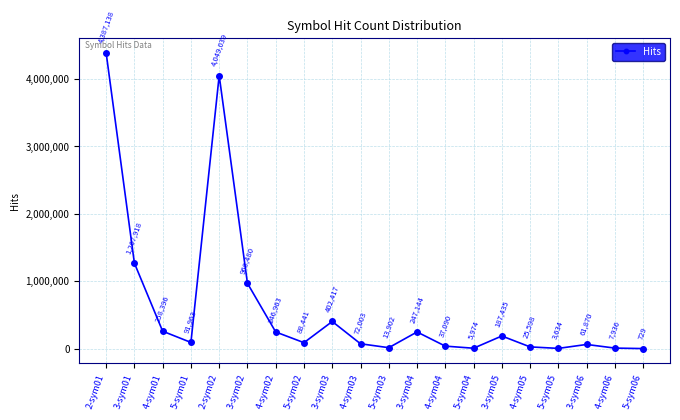

What is the difference between the values at 3-sym06 and 5-sym02?

26571